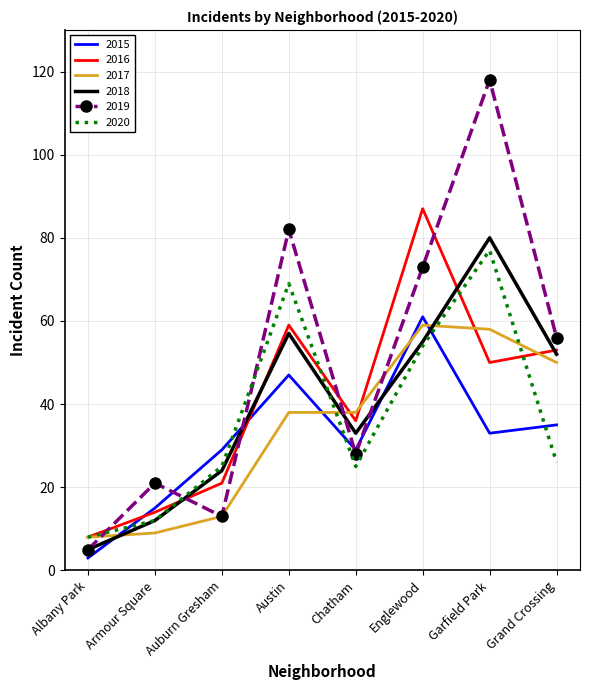

True or false: 2019 has a value of 118 at Garfield Park.

True